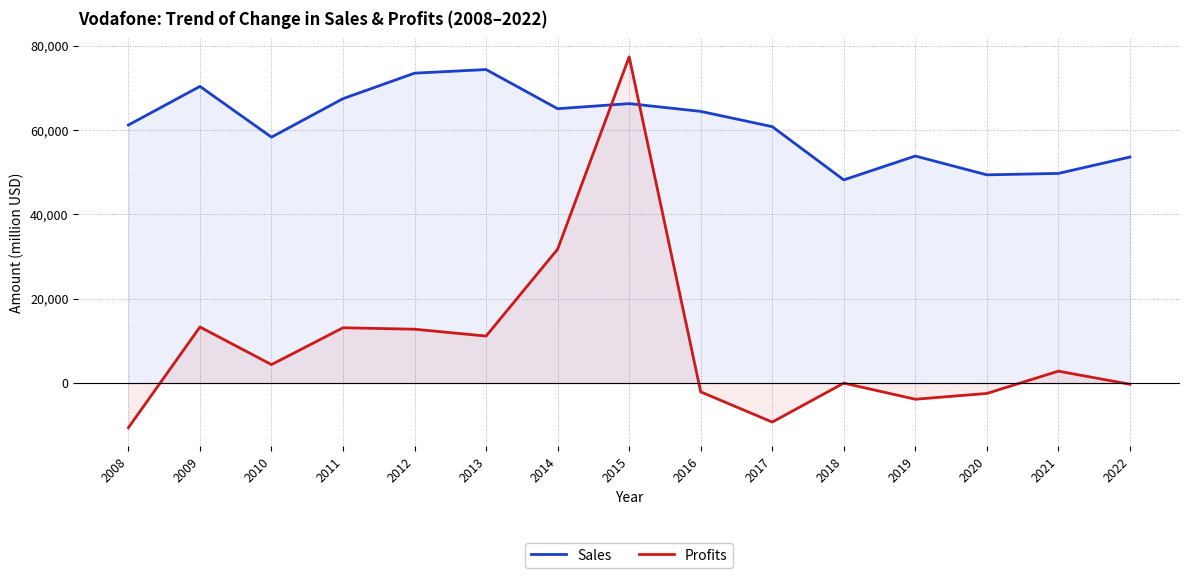

What are all the series names shown in the legend?

Sales, Profits